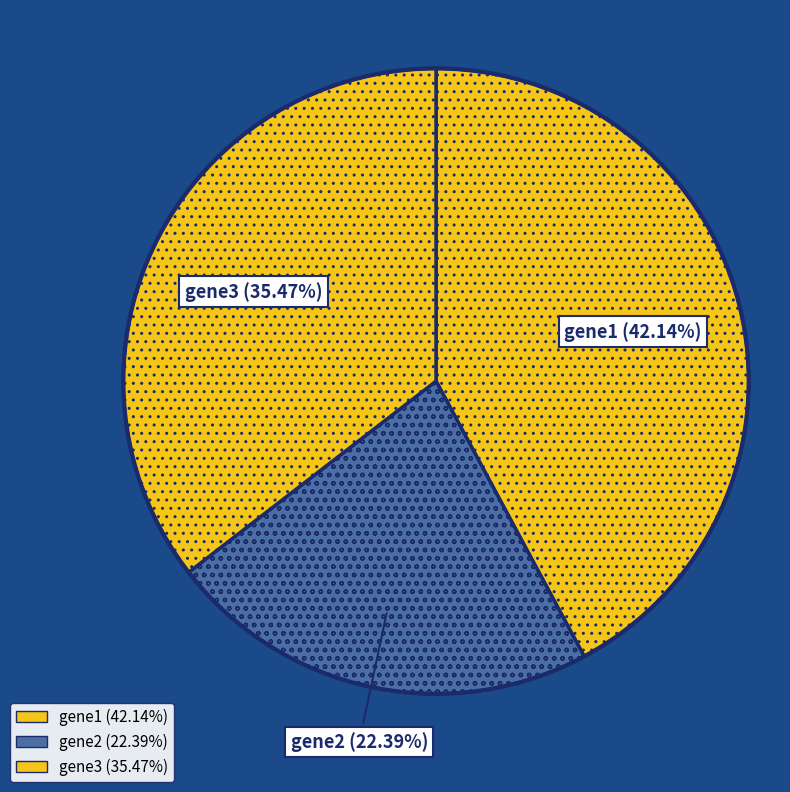

Rank the categories by value from lowest to highest.

gene2, gene3, gene1